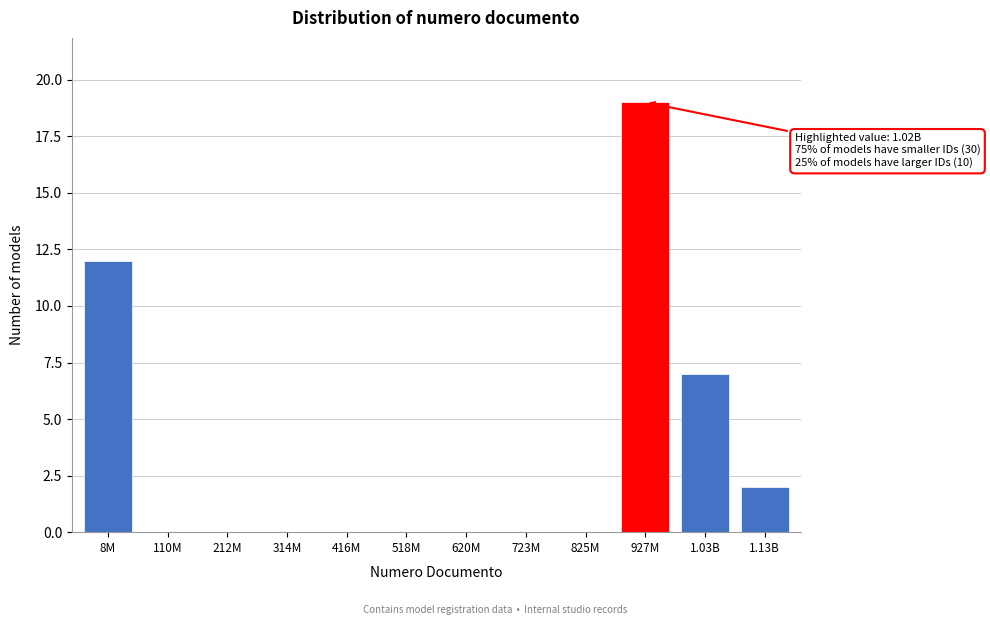

Reading left to right, transcribe all the data shown in this chart.

8M=12	110M=0	212M=0	314M=0	416M=0	518M=0	620M=0	723M=0	825M=0	927M=19	1.03B=7	1.13B=2